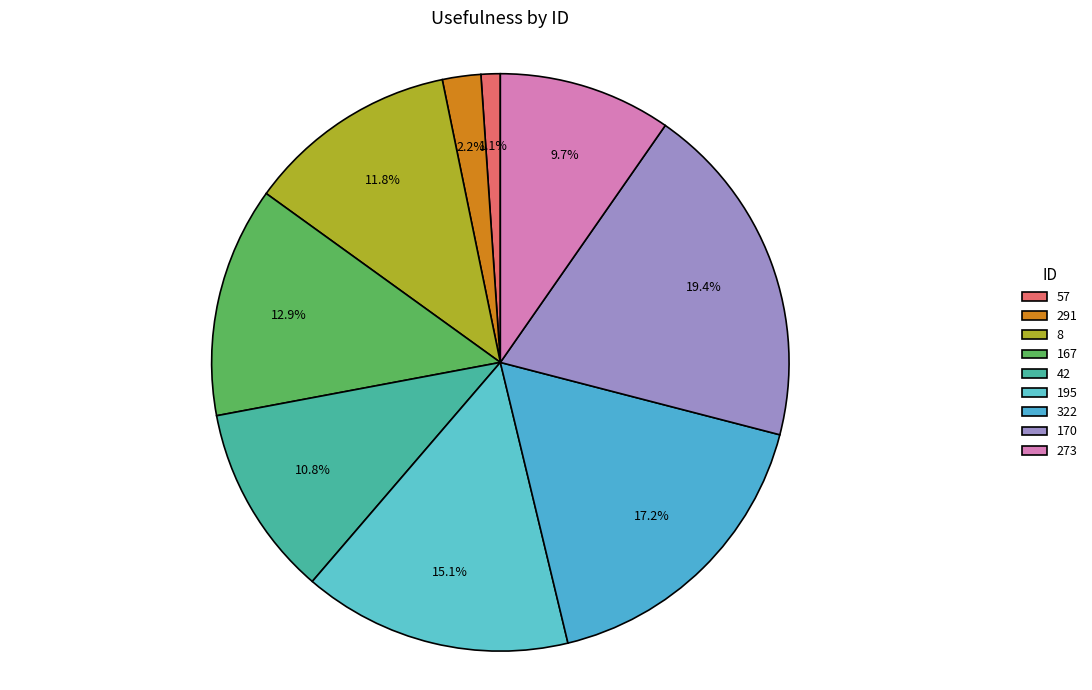

Does 42 account for over 50% of the chart?

No